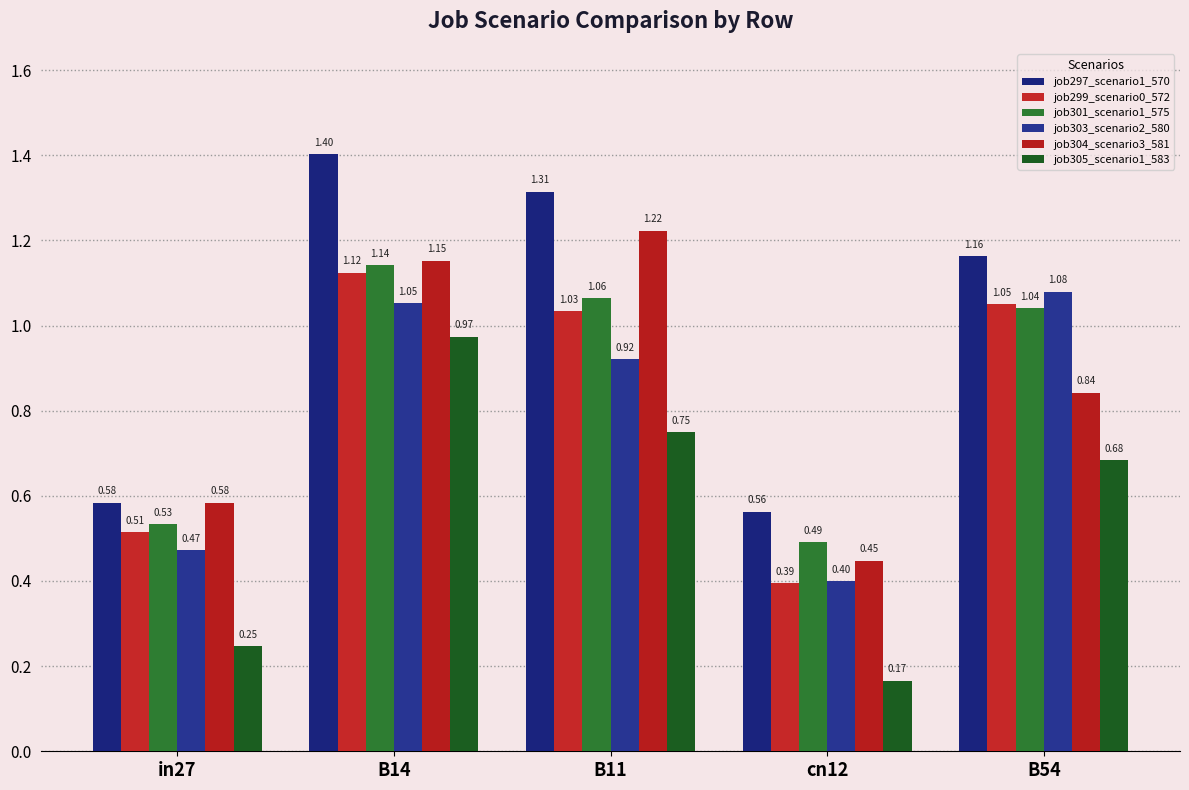

Rank the series at B14 from lowest to highest value.

job305_scenario1_583, job303_scenario2_580, job299_scenario0_572, job301_scenario1_575, job304_scenario3_581, job297_scenario1_570